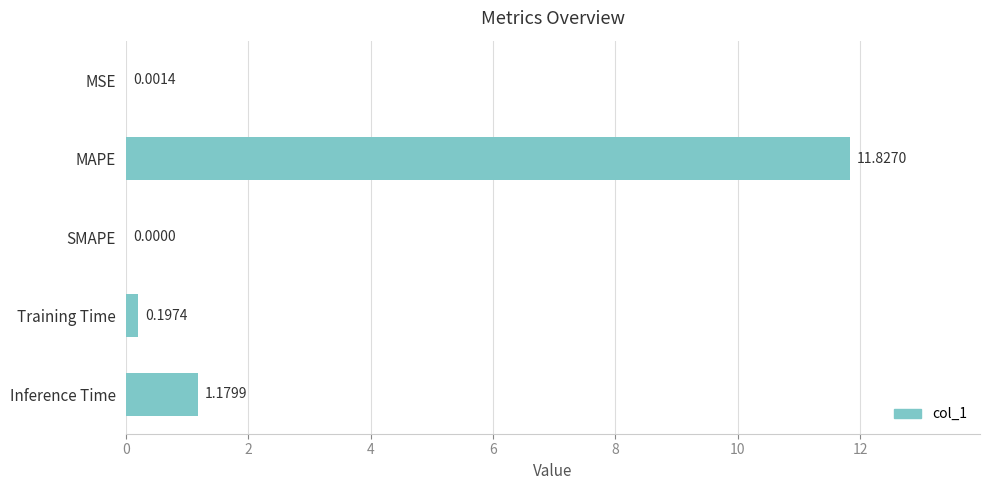

What is the sum of all values?

13.2